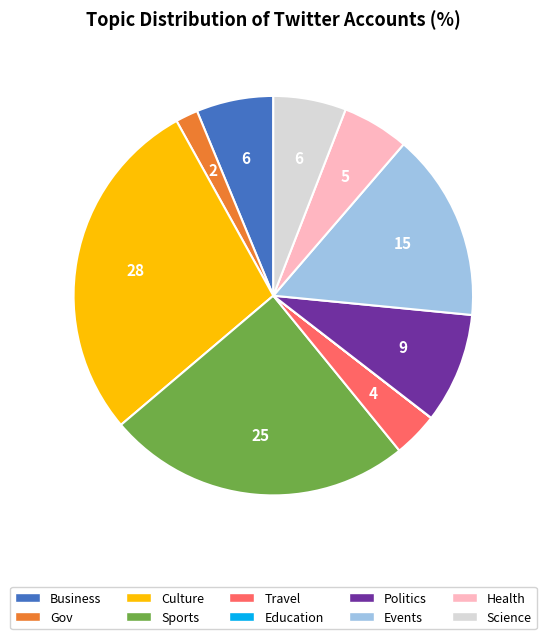

Is there a majority slice in this chart?

No